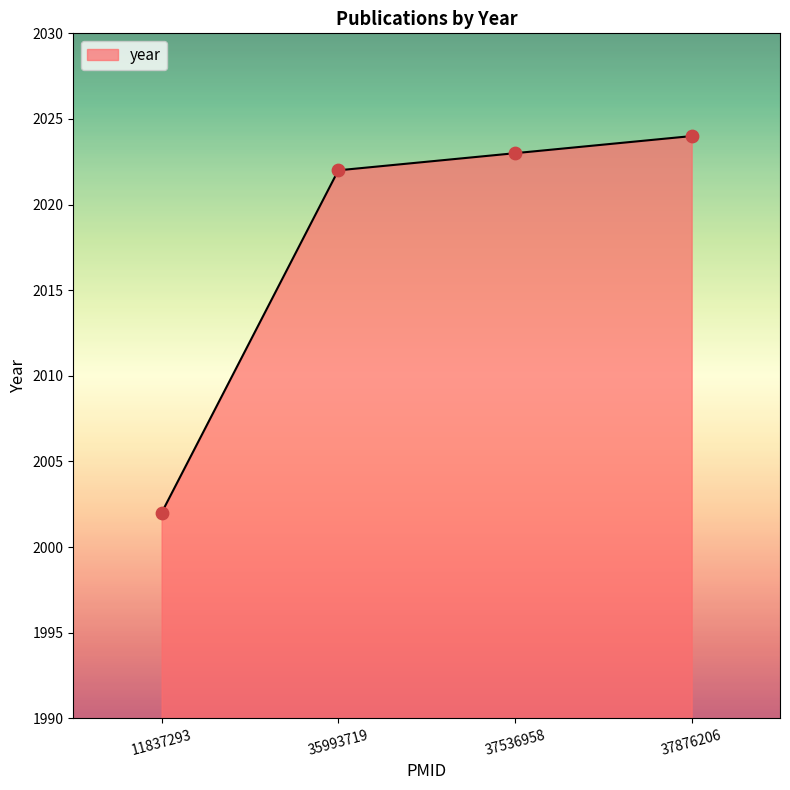

Which has a higher value, 37536958 or 11837293?

37536958